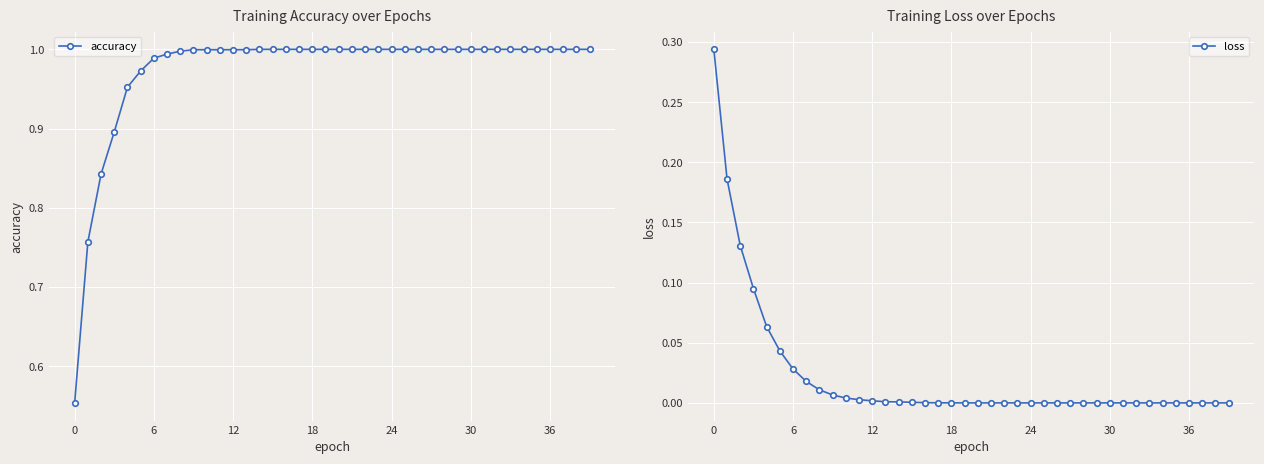

Rank the series at 29 from lowest to highest value.

loss, accuracy